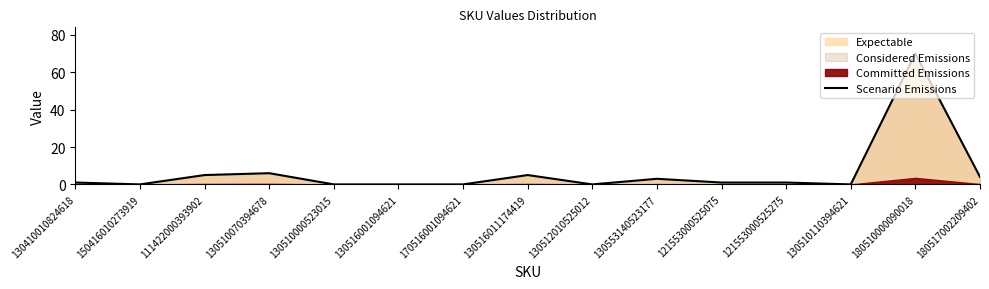

What is the highest value of the Scenario Emissions series?

70